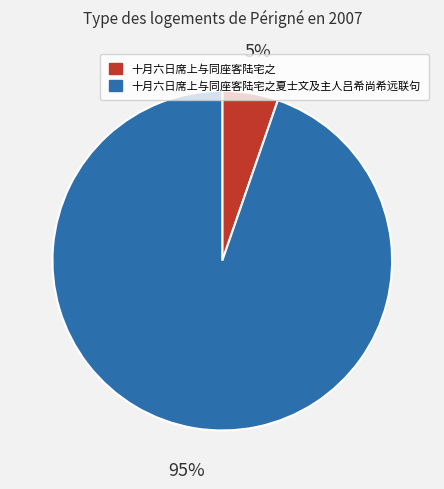

Does any single category account for the majority?

Yes